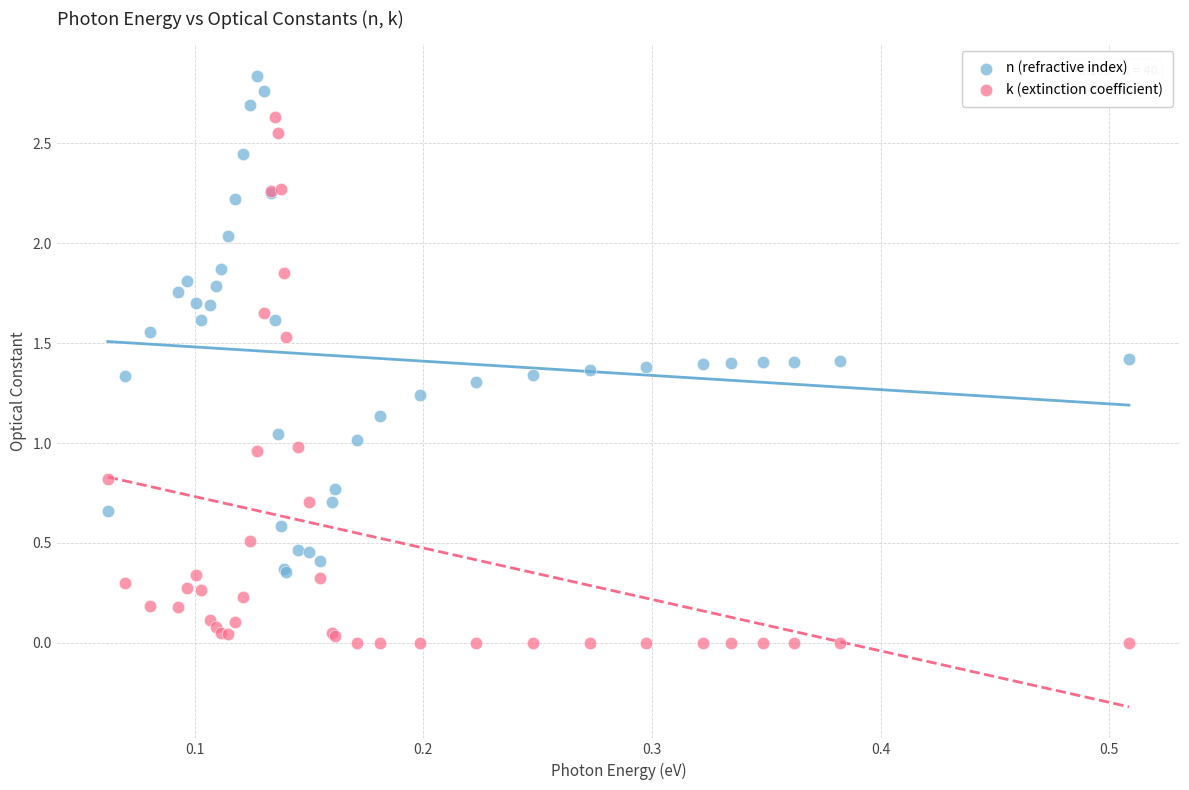

What are all the series names shown in the legend?

n (refractive index), k (extinction coefficient)